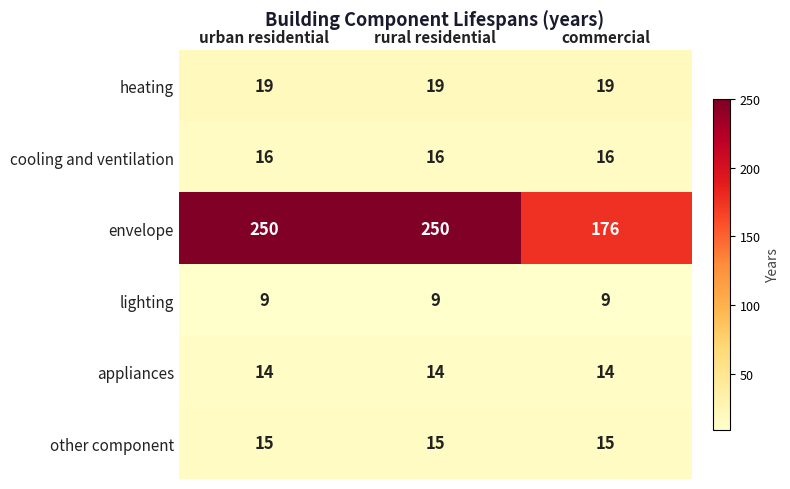

What is the total value across all series at rural residential?

323